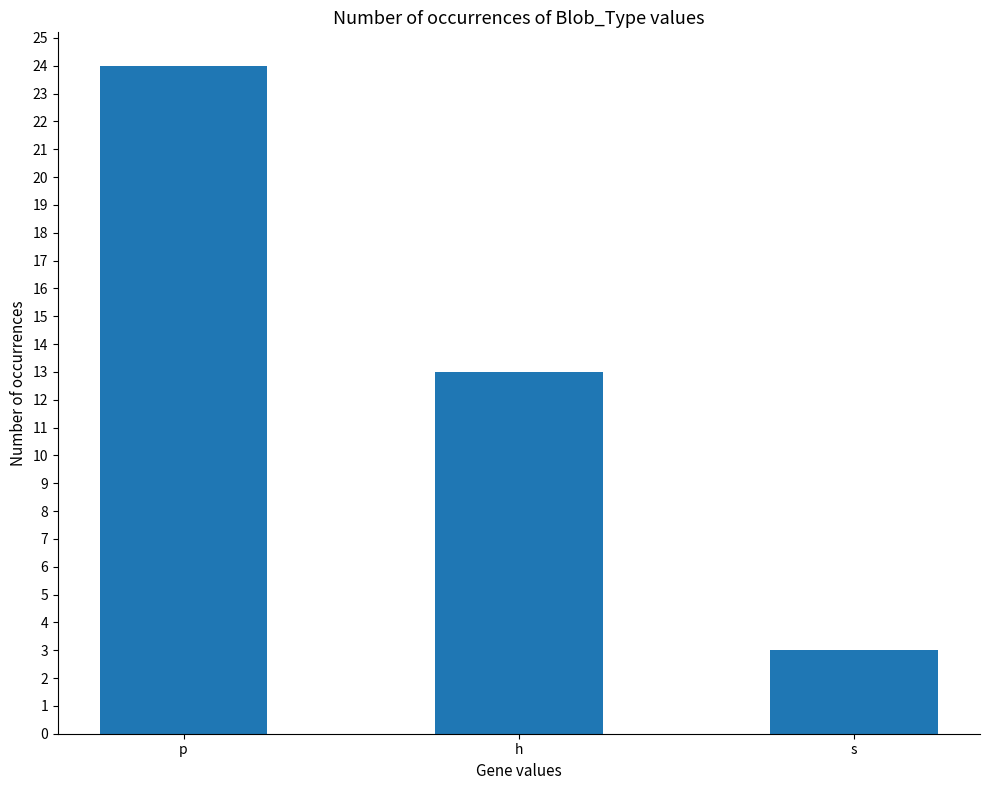

List the labels in order of value, largest first.

p, h, s